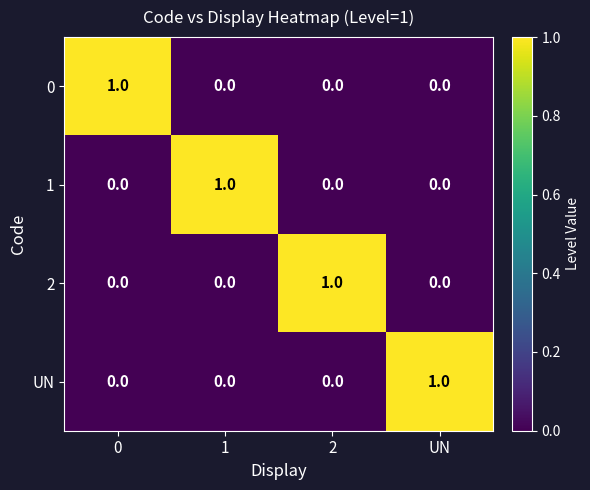

Is the value of 0 at 0 greater than the value of 2 at UN?

Yes